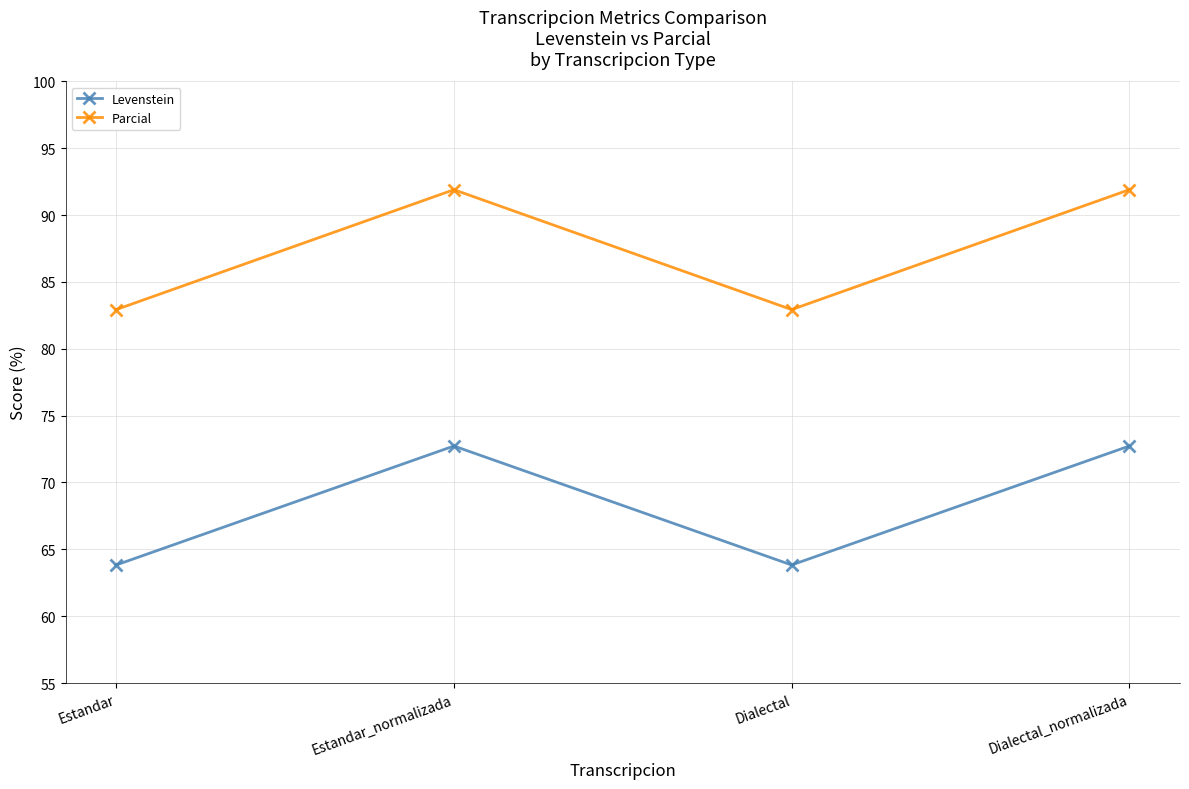

Reading left to right, what are all the values shown in this chart?

Levenstein: Estandar=63.8	Estandar_normalizada=72.7	Dialectal=63.8	Dialectal_normalizada=72.7
Parcial: Estandar=82.9	Estandar_normalizada=91.9	Dialectal=82.9	Dialectal_normalizada=91.9